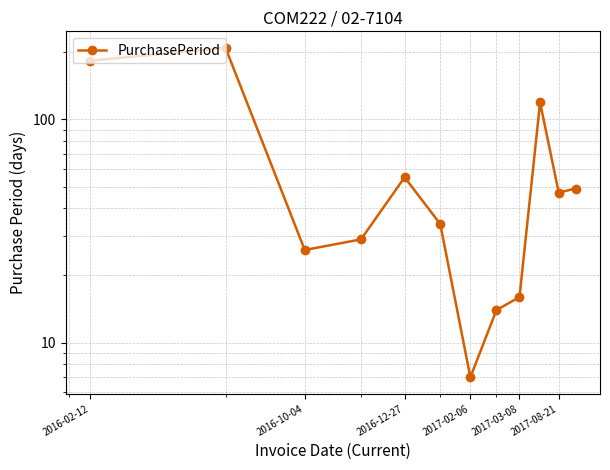

How many lines are shown in the chart?

1